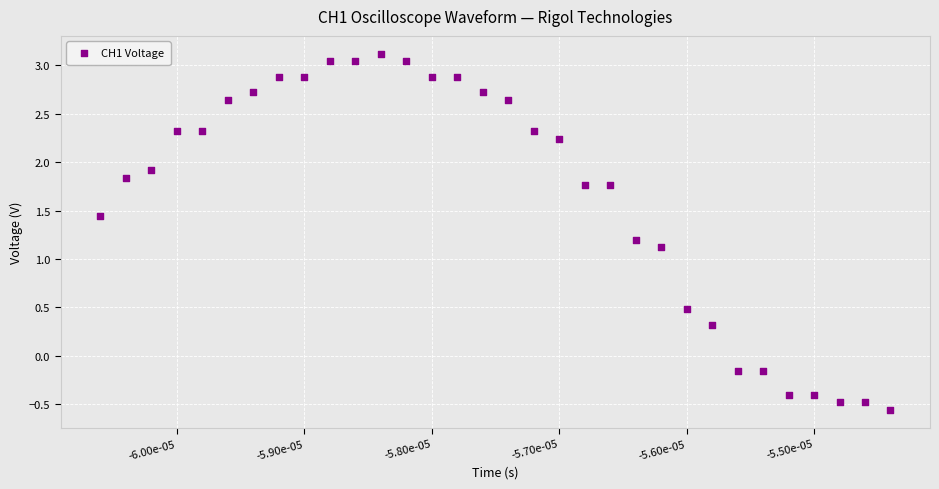

What Y value in the scatter plot is closest to 1?

1.1